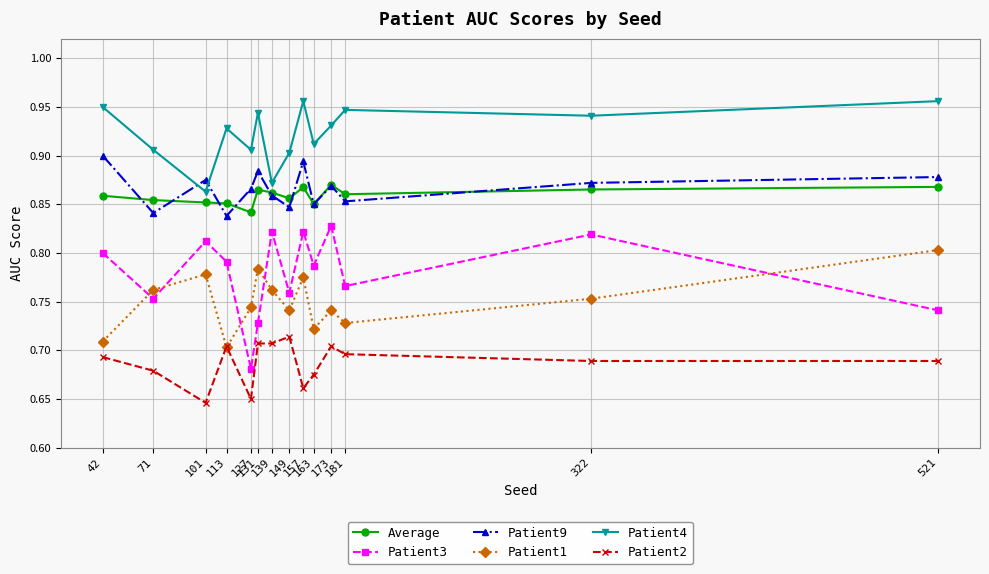

Which series has the widest spread of values?

Patient3